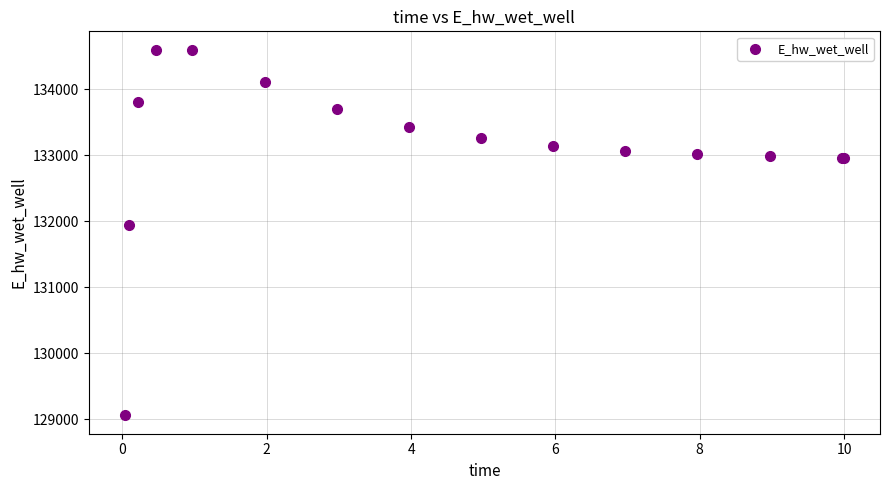

What Y value in the scatter plot is closest to 131828?

131949.0